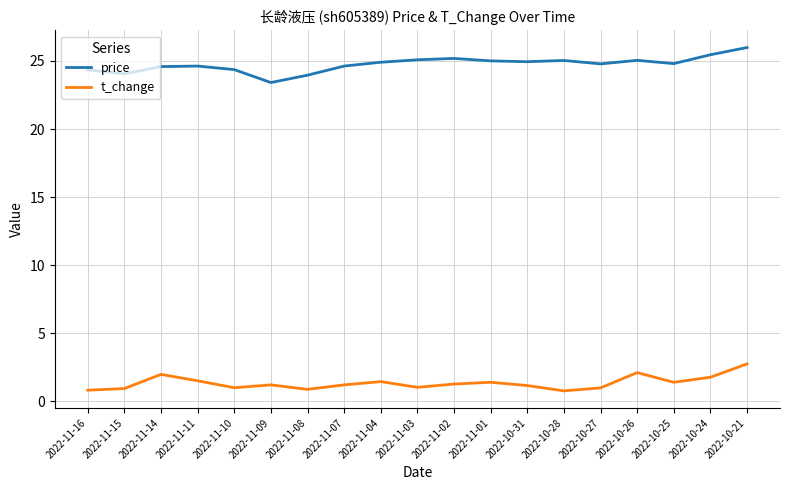

What is the spread (max minus min) of values at 2022-10-31?

23.8